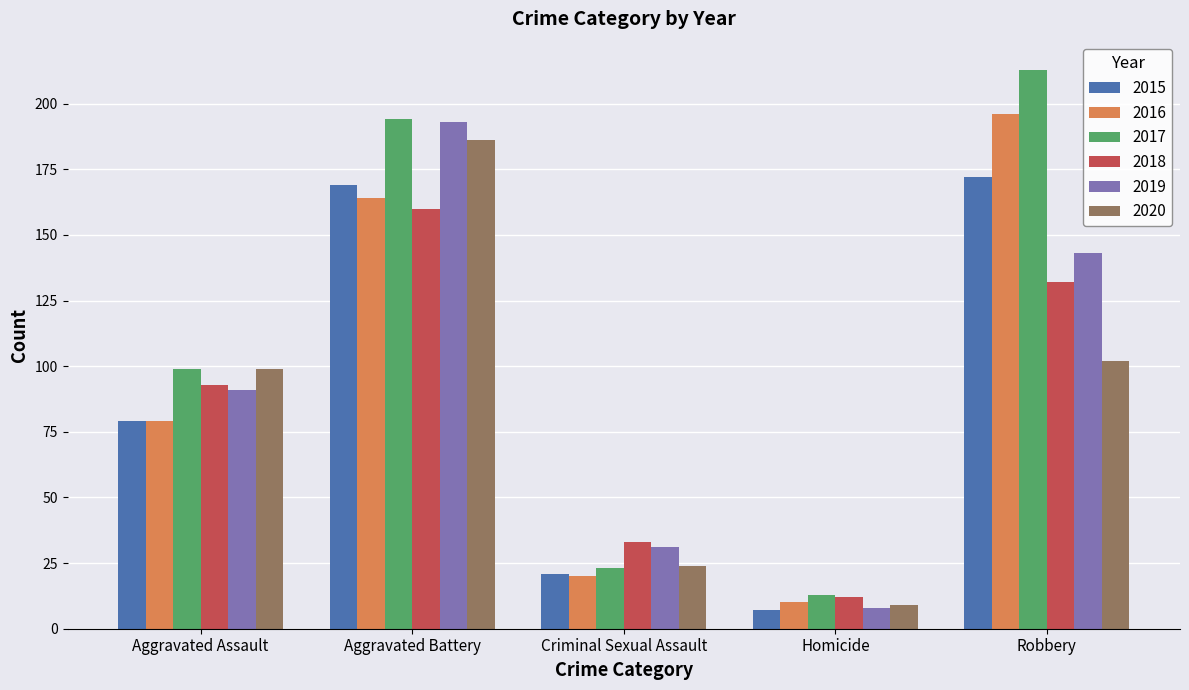

At which label does 2019 reach its minimum?

Homicide